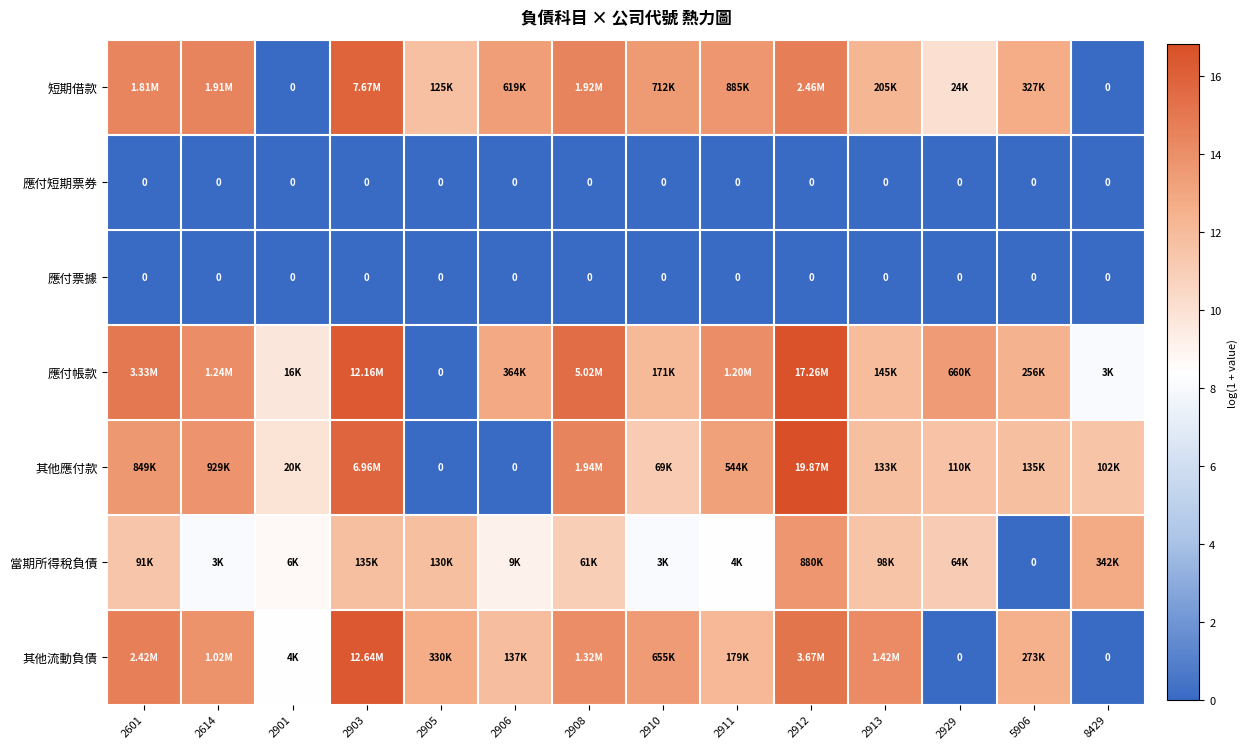

The 應付帳款 series shows 7.3 at 2910. True or false?

False